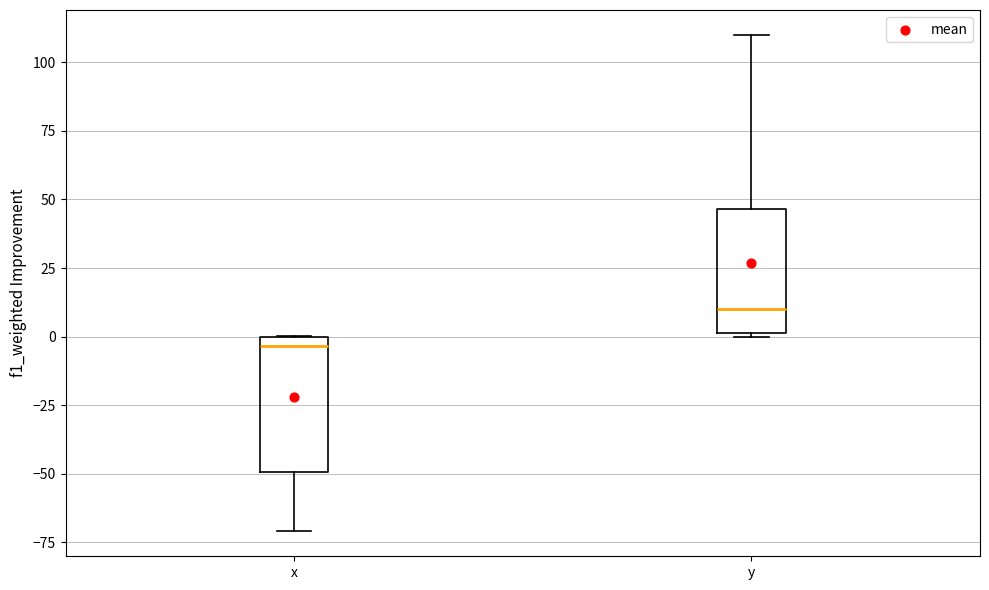

Reading left to right, read every box against the y-axis: the position of its median line, the range the box covers, and the ends of its whiskers. The values are not printed on the chart, so give them approximately, as read against the axis.

x: median -5, box -50 to 0, whiskers -70 to 0
y: median 10, box 0 to 45, whiskers 0 to 110